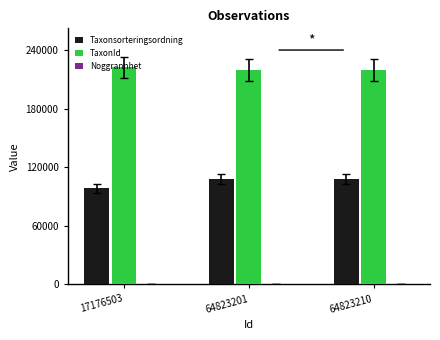

The TaxonId series shows 89045 at 64823210. True or false?

False